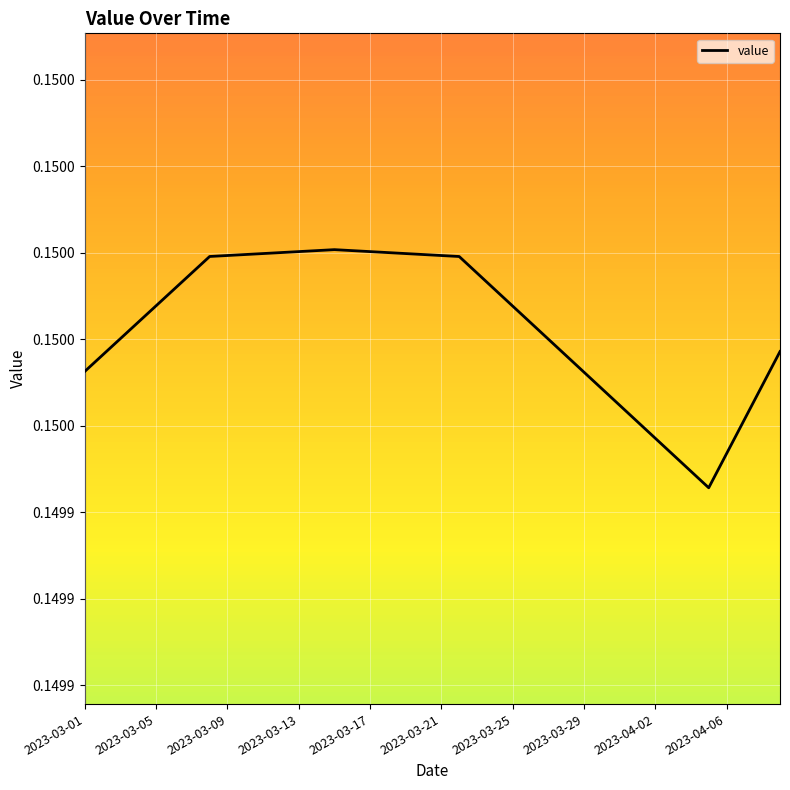

What is the maximum value shown in the chart?

0.2